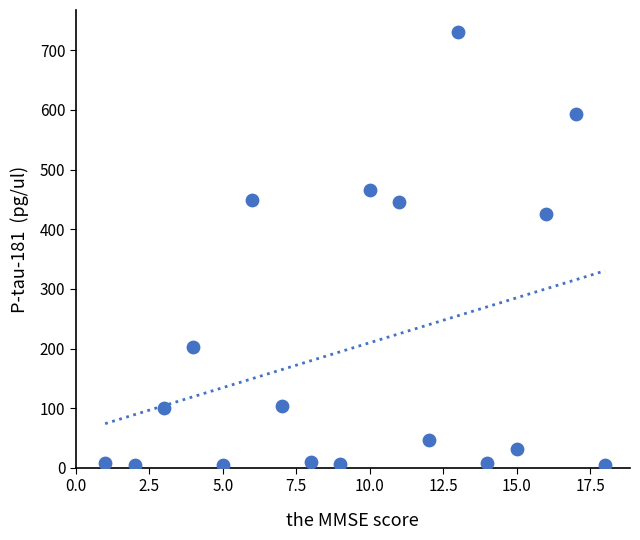

What Y value in the scatter plot is closest to 367?

426.3